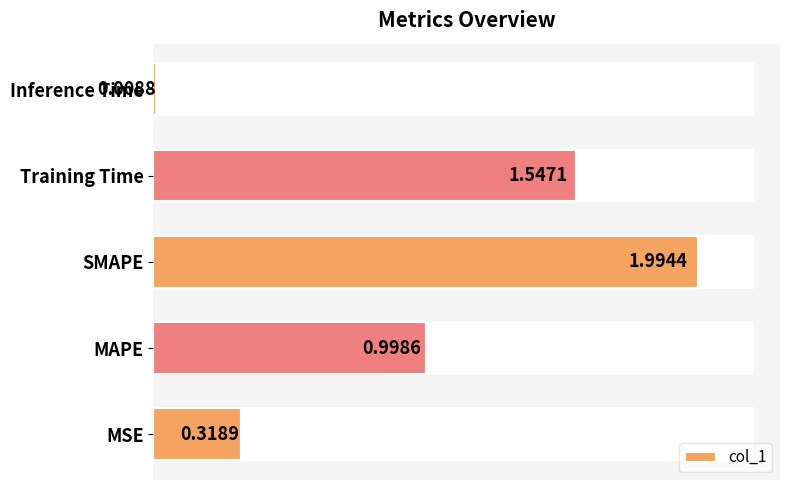

Which category has the lowest value in the col_1 series?

Inference Time